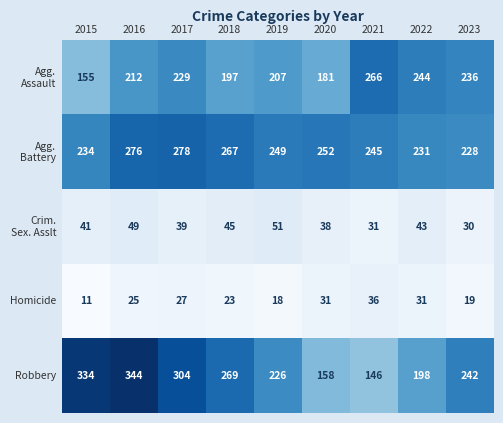

What is the sum of all Robbery values?

2221